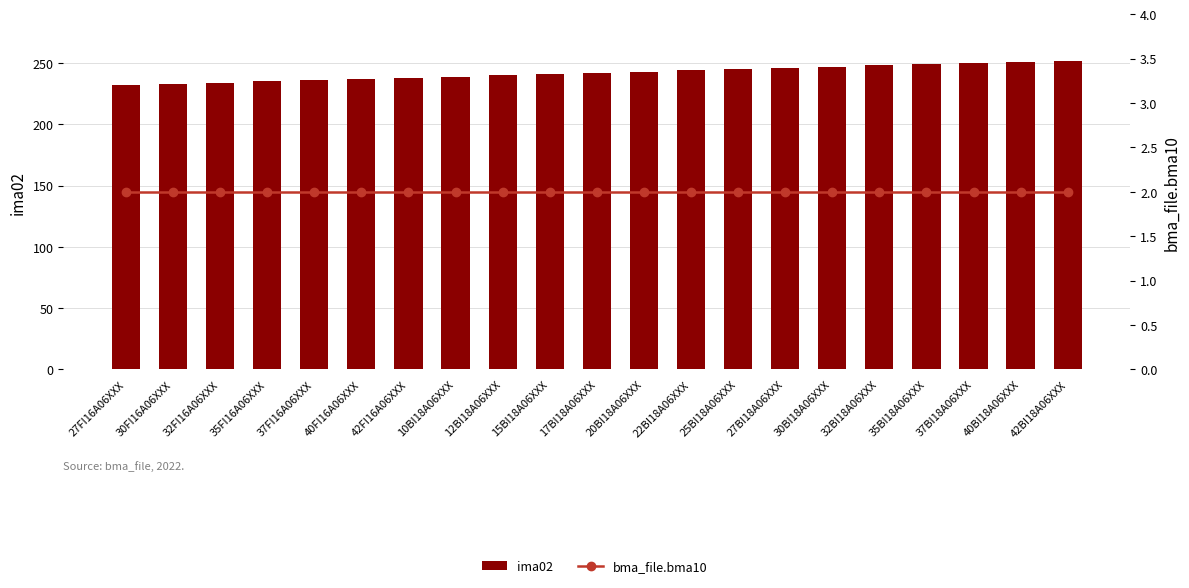

Between 32FI16A06XXX and 42BI18A06XXX, which series saw the biggest shift?

ima02